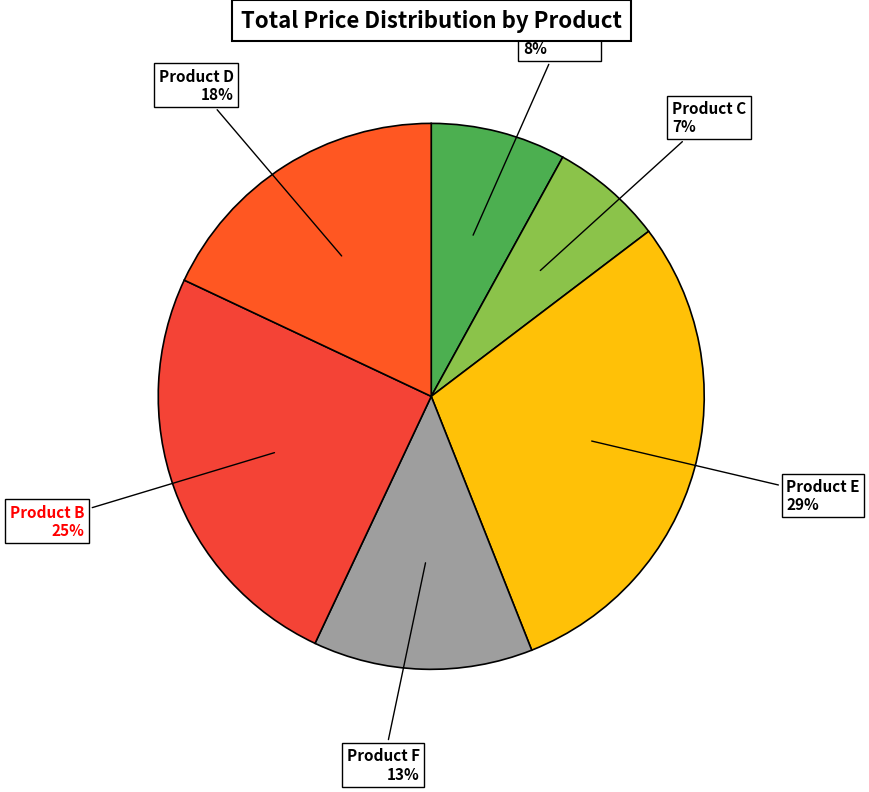

What is the smallest slice in the pie chart?

Product C